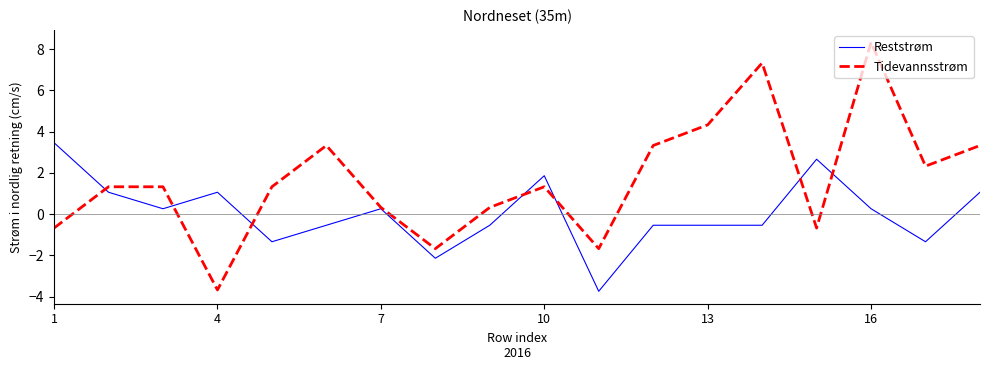

What is the highest value of the Reststrøm series?

3.5